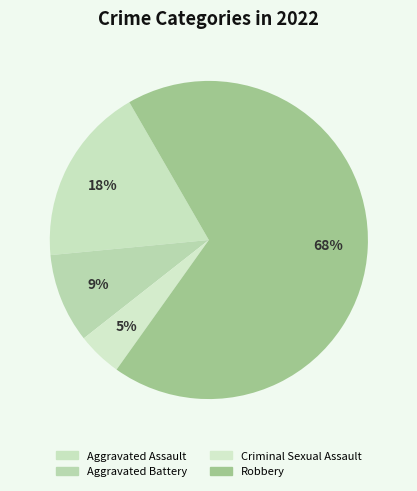

To the nearest percent, what is the average slice percentage?

25%